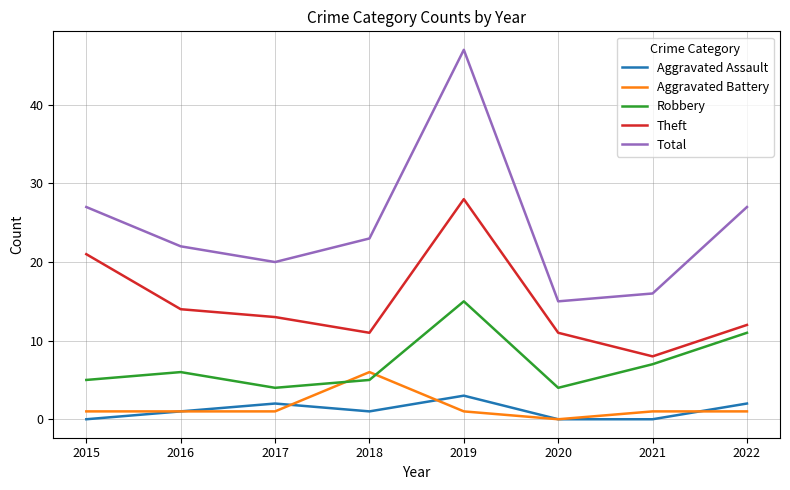

Reading left to right, list all the values displayed in this chart.

Aggravated Assault: 0	1	2	1	3	0	0	2
Aggravated Battery: 1	1	1	6	1	0	1	1
Robbery: 5	6	4	5	15	4	7	11
Theft: 21	14	13	11	28	11	8	12
Total: 27	22	20	23	47	15	16	27